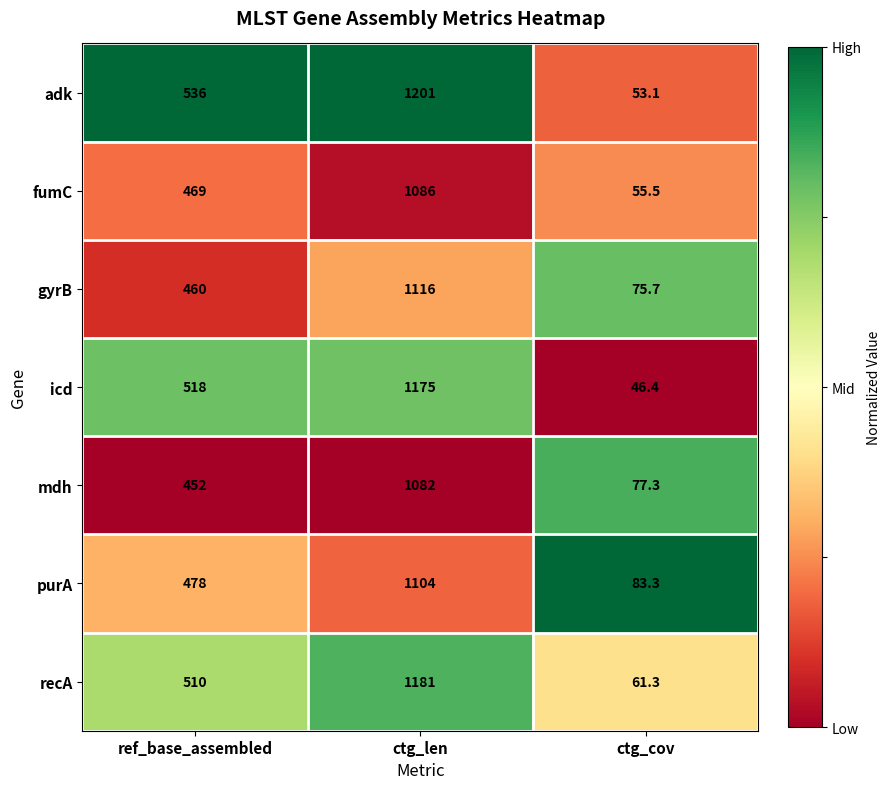

At which category is the sum across all series the highest?

ctg_len